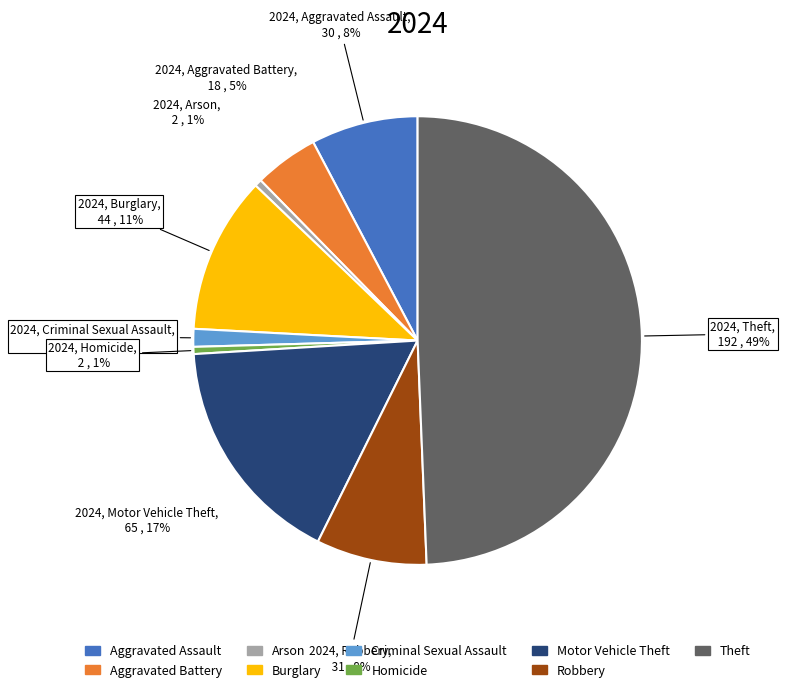

Is it true that Aggravated Assault is 17% of the pie?

False